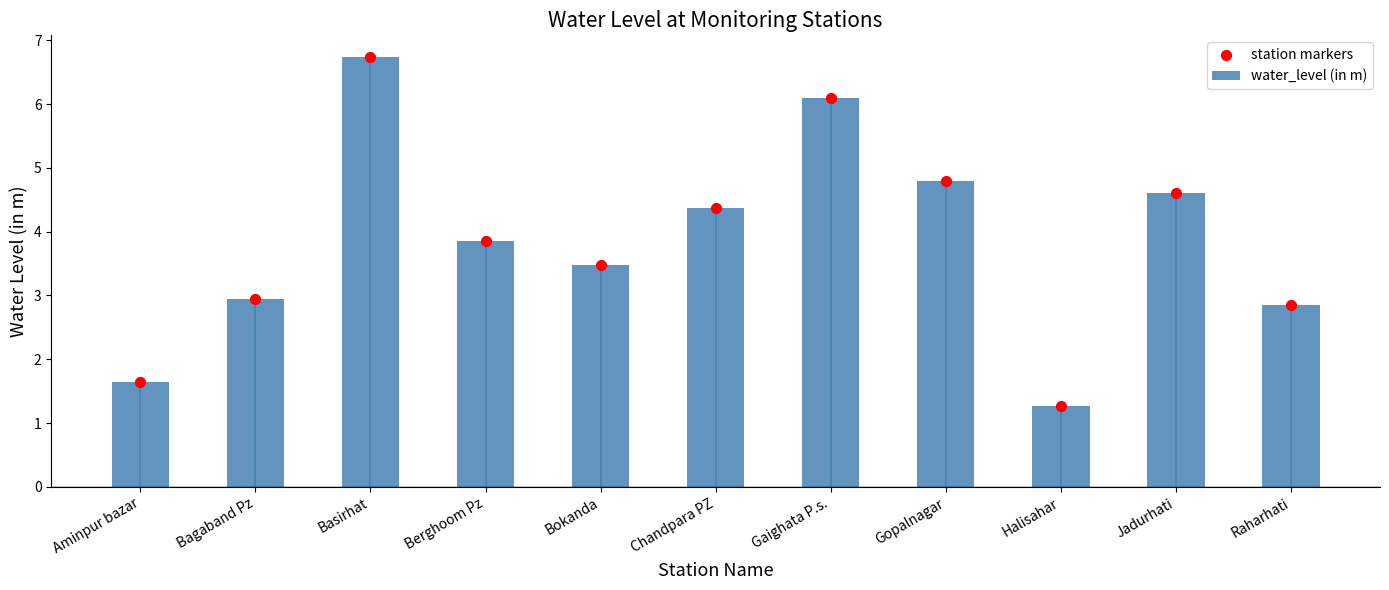

What are all the series names shown in the legend?

water_level (in m), station markers